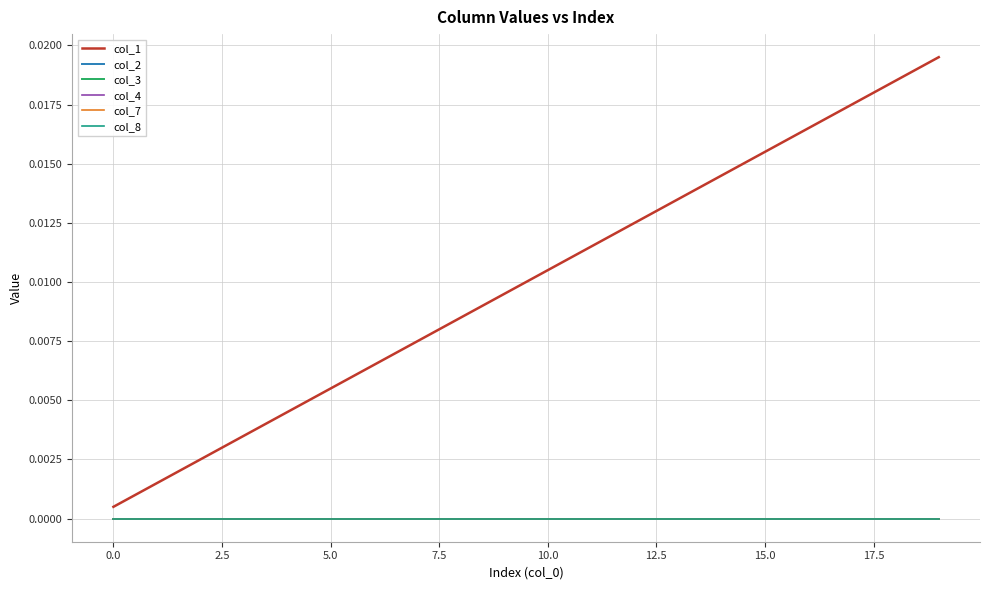

Is this an area chart (filled region under the line)?

No